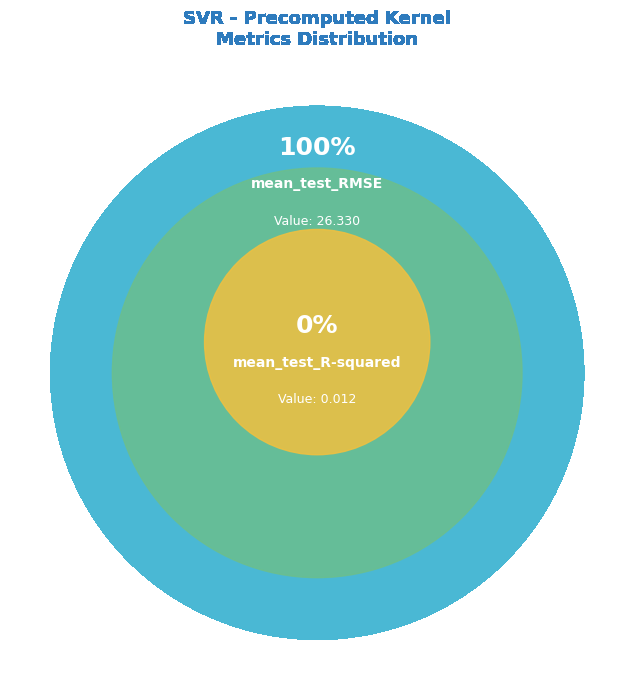

How many slices are in this pie chart?

2